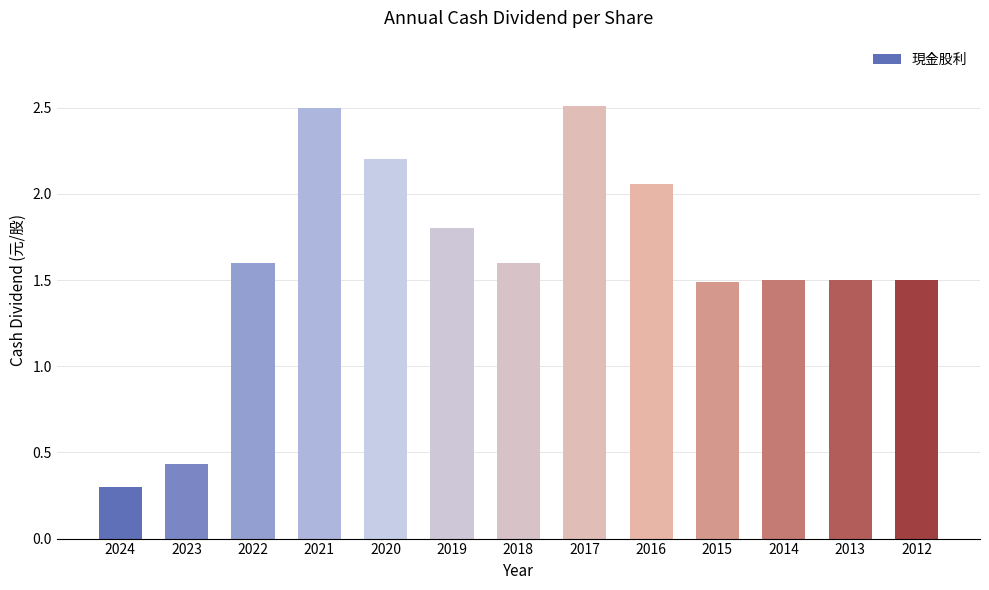

What is the sum of the values at 2015 and 2017?

4.0